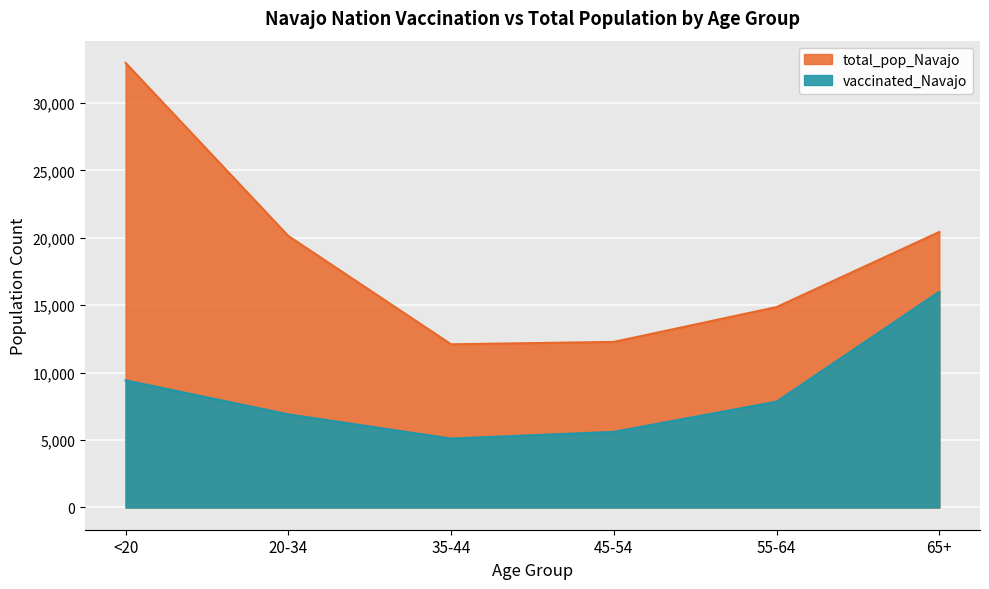

What position from the right is 65+?

1